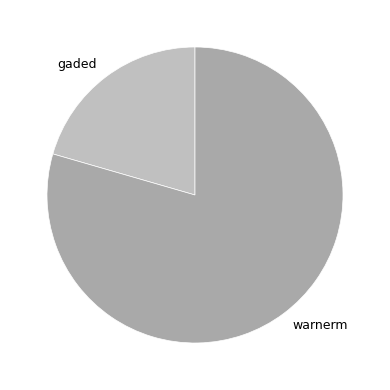

What is the smallest slice in the pie chart?

gaded